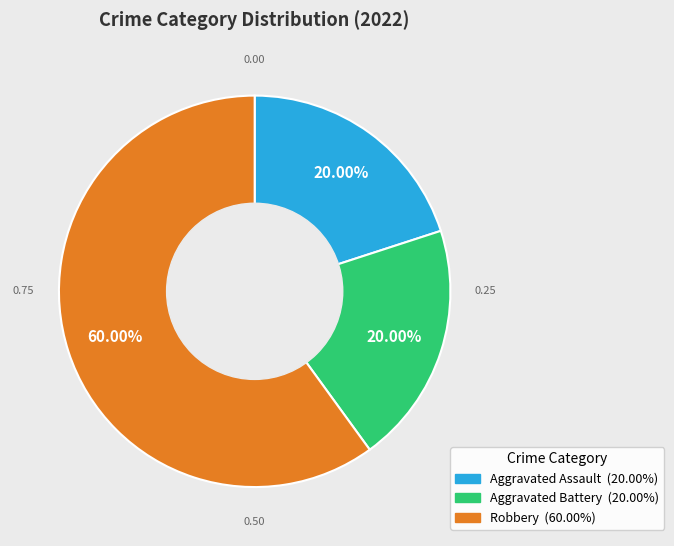

Is the sum of Aggravated Assault and Robbery greater than half?

Yes